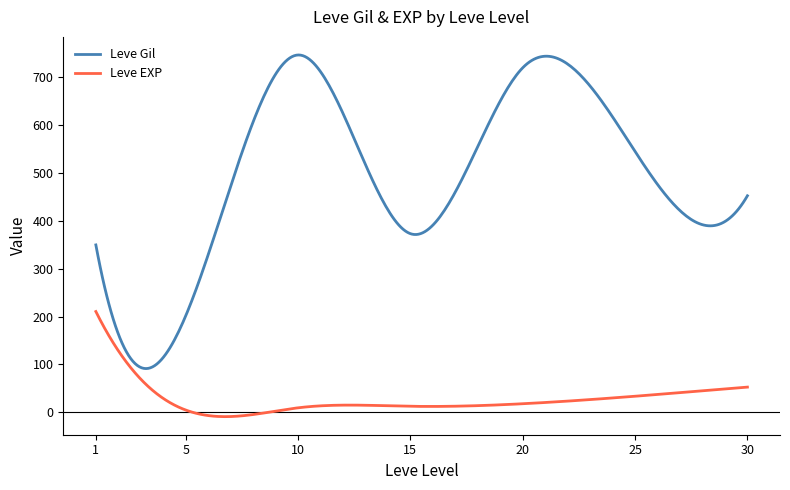

What are all the series names shown in the legend?

Leve Gil, Leve EXP